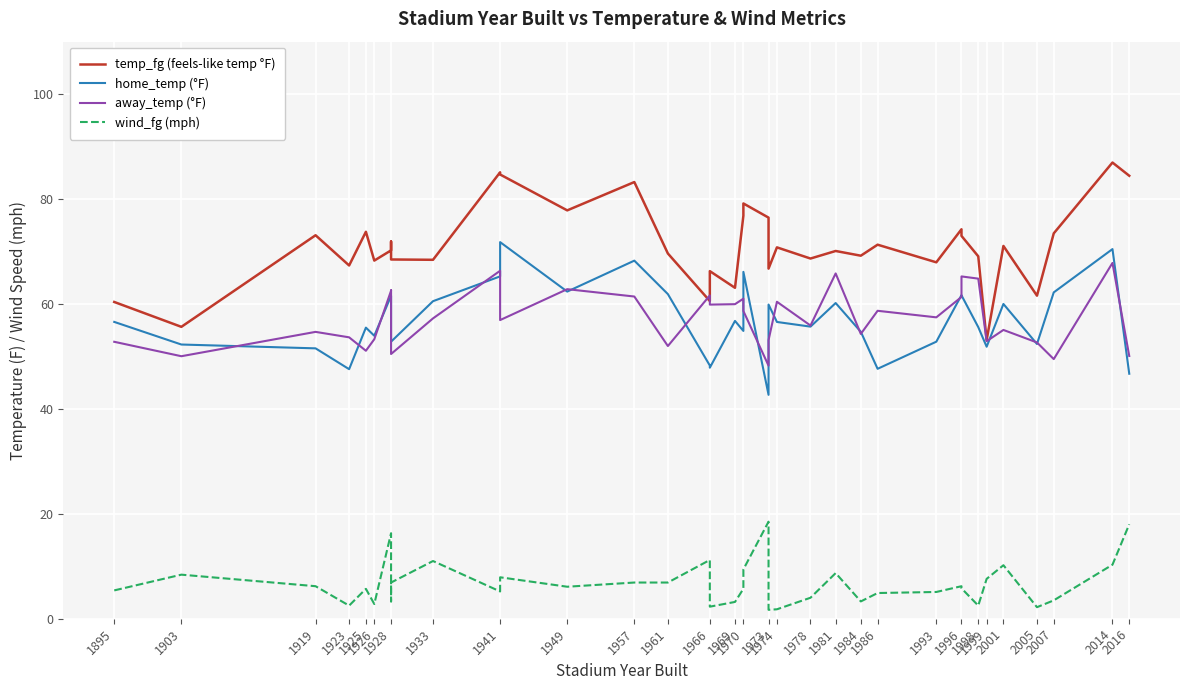

How many lines are shown in the chart?

4